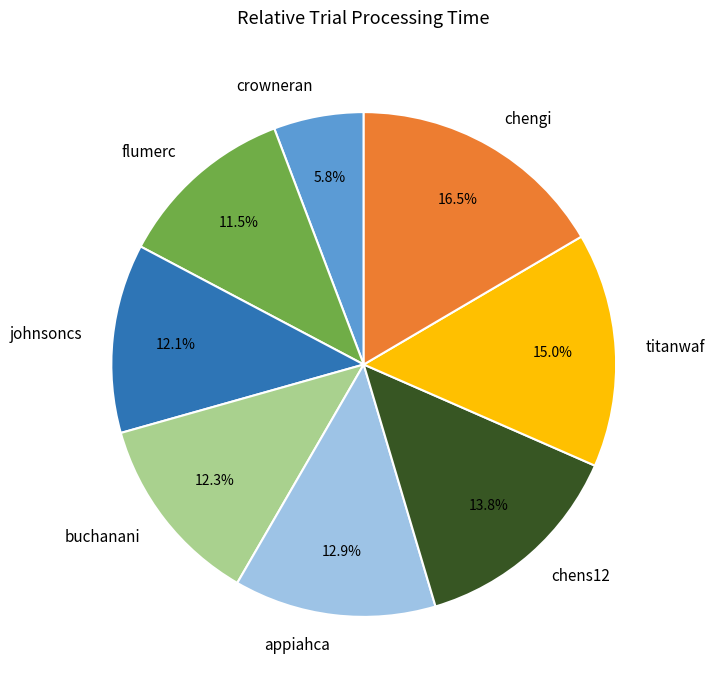

To the nearest percent, what is the average slice percentage?

12%